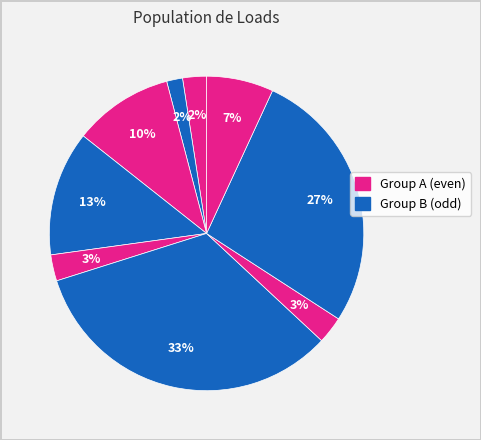

Count the number of slices in the pie.

9